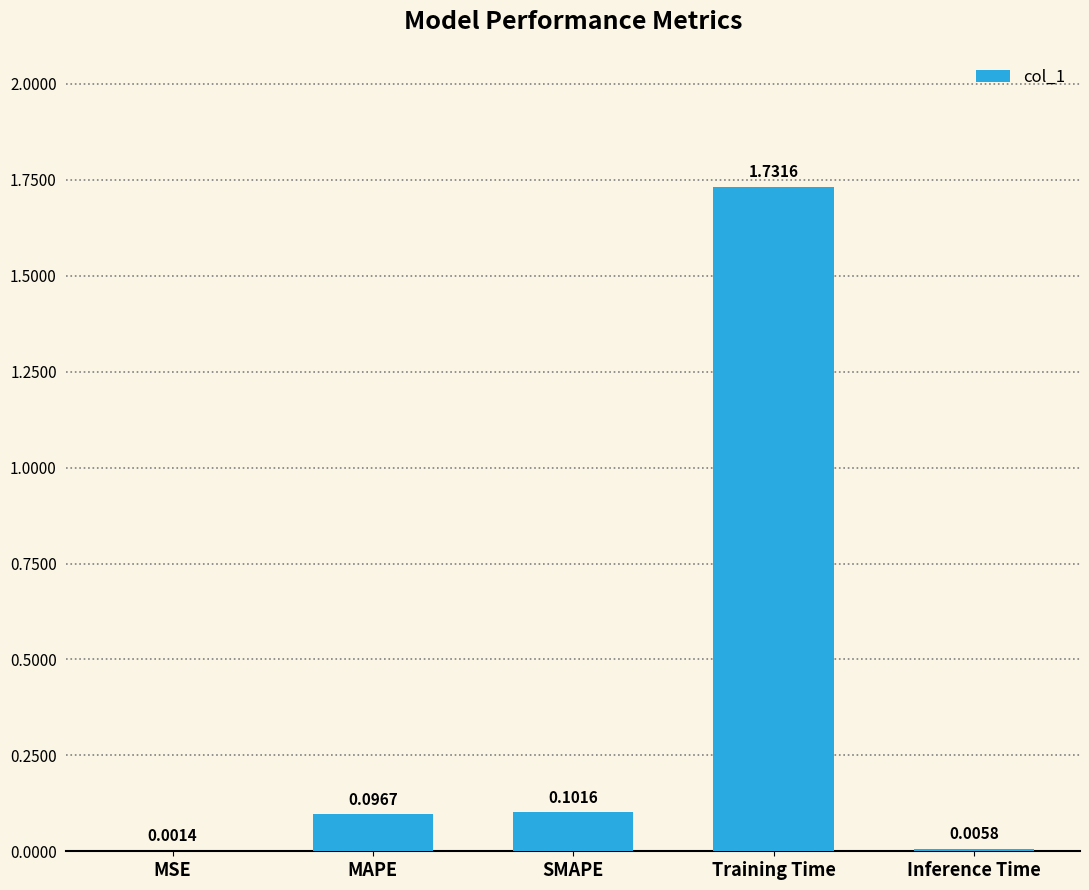

Count the number of data series in this chart.

1